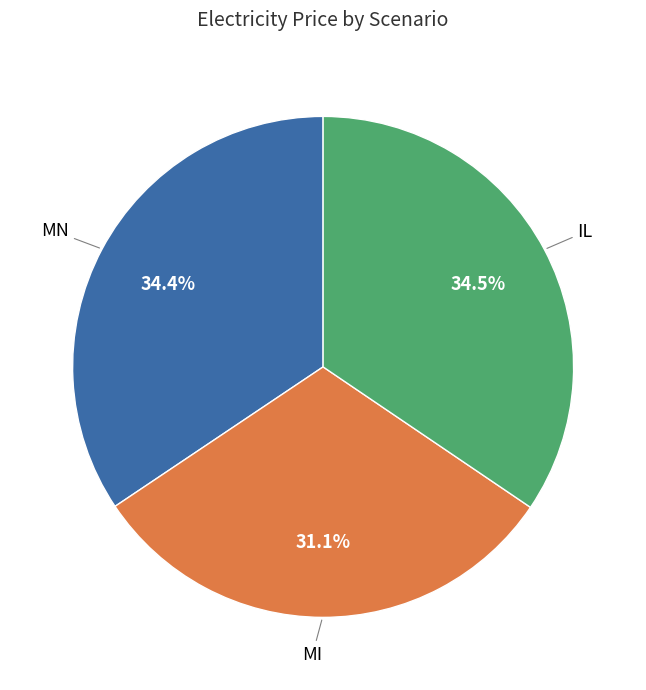

Which slice is the smallest?

MI